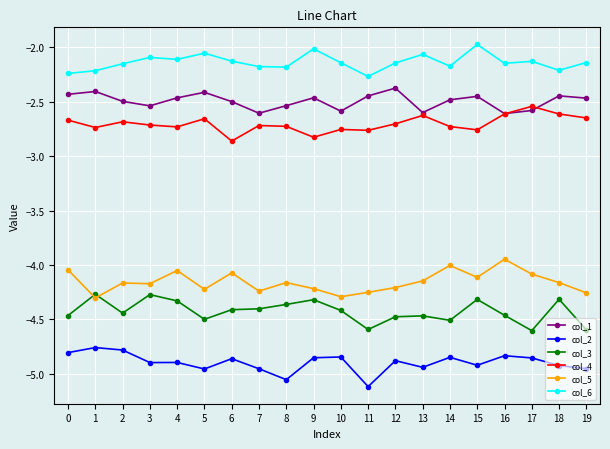

What is the value of the col_3 point at the 12th from the left?

-4.6